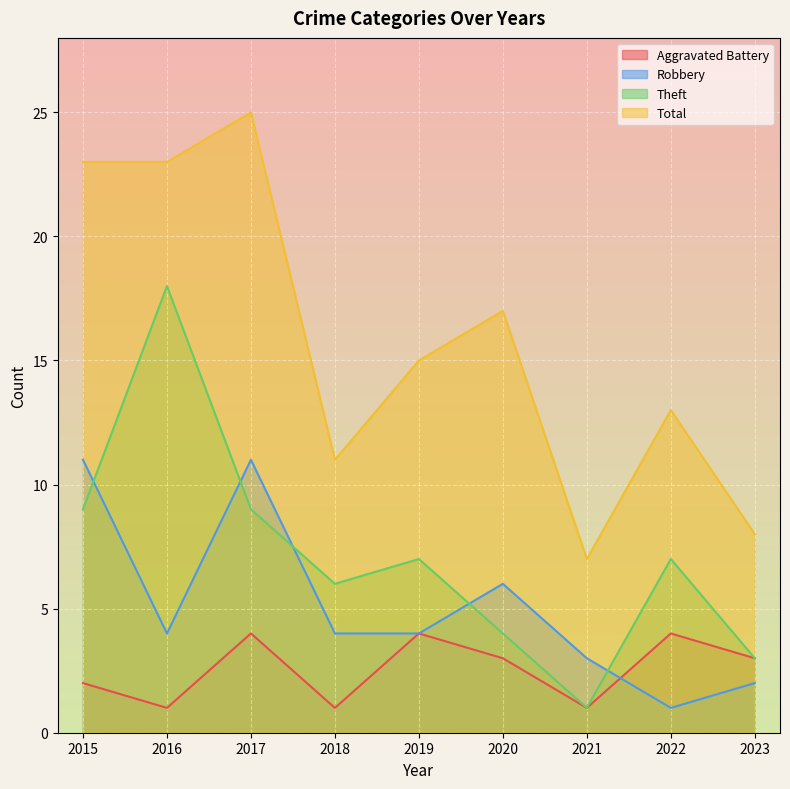

What is the minimum value shown in the chart?

1